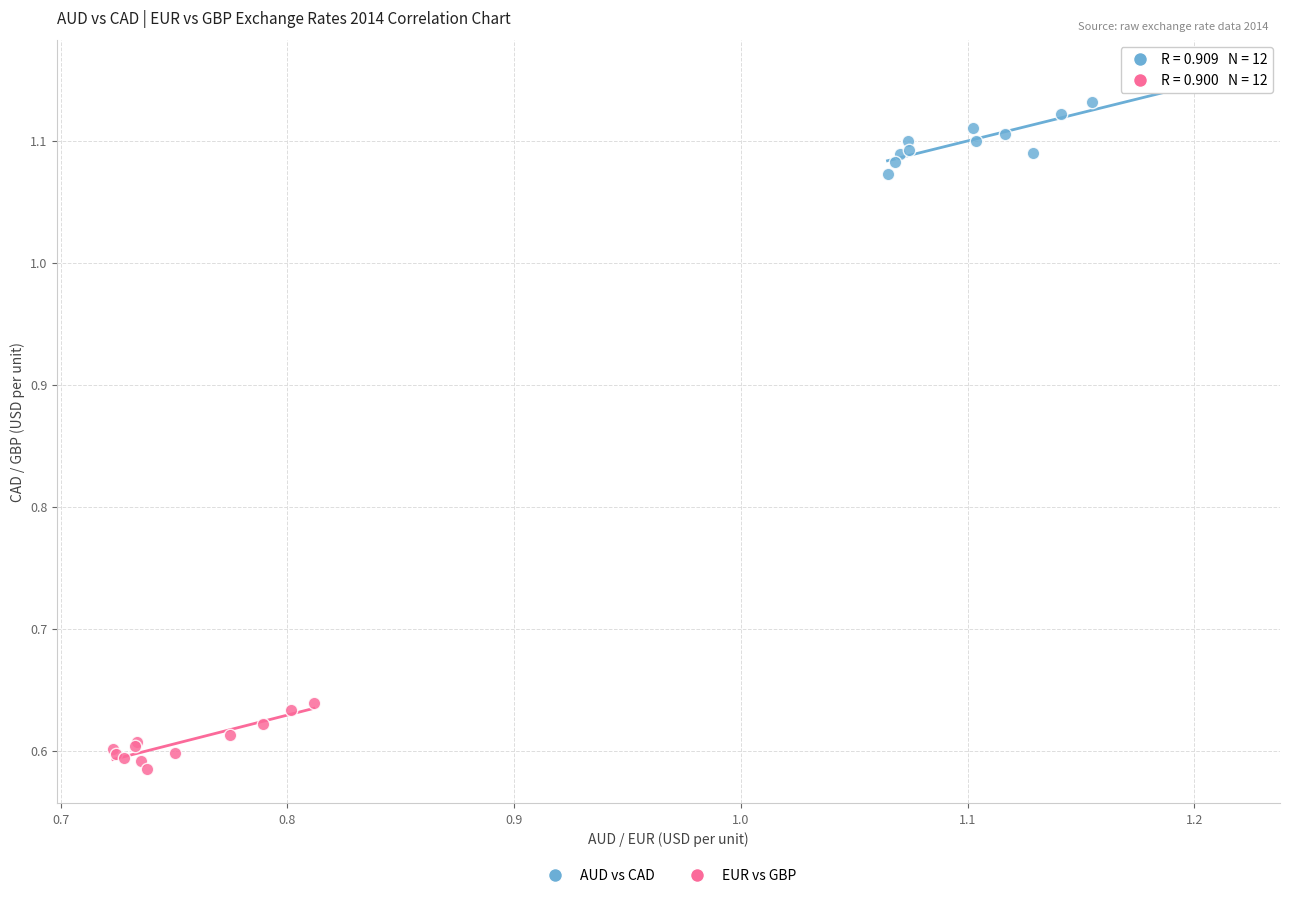

Which series reaches the maximum Y coordinate?

AUD vs CAD